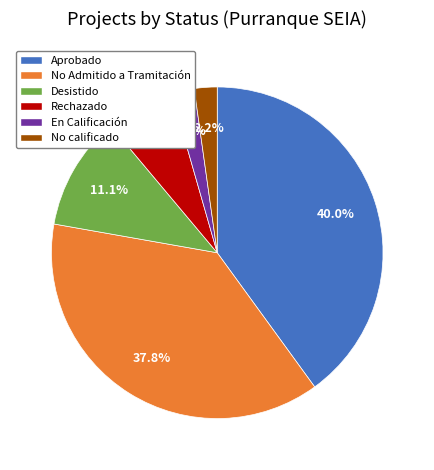

Which category has the biggest portion of the pie?

Aprobado